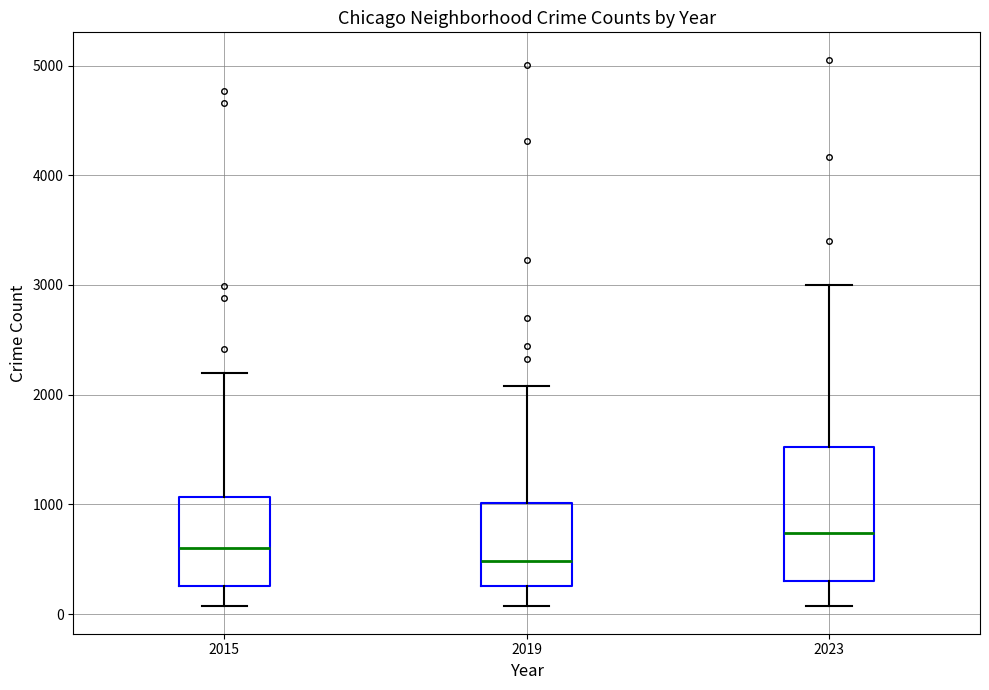

Reading left to right, read every box against the y-axis: the position of its median line, the range the box covers, and the ends of its whiskers. The values are not printed on the chart, so give them approximately, as read against the axis.

2015: median 600, box 300 to 1100, whiskers 100 to 2200
2019: median 500, box 300 to 1000, whiskers 100 to 2100
2023: median 700, box 300 to 1500, whiskers 100 to 3000